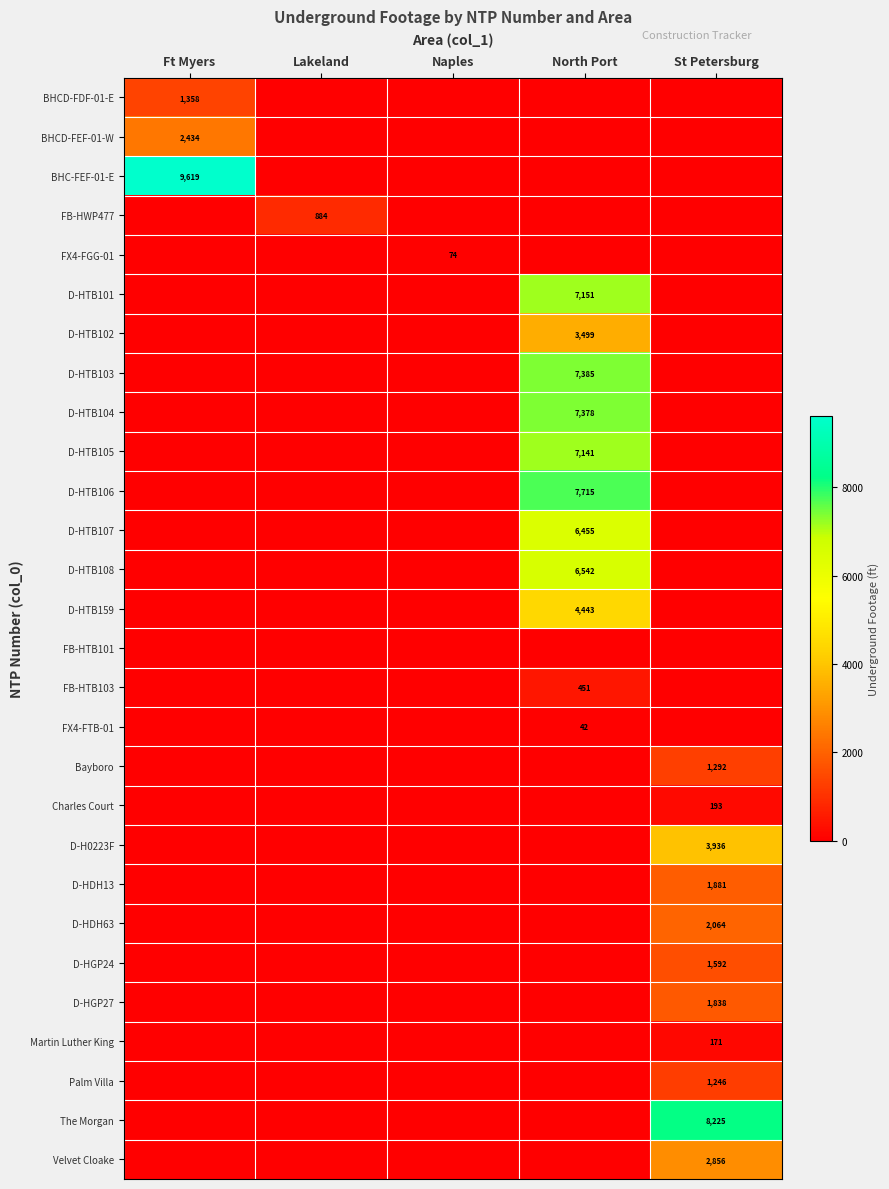

Which has a higher value, Ft Myers or Lakeland?

Ft Myers